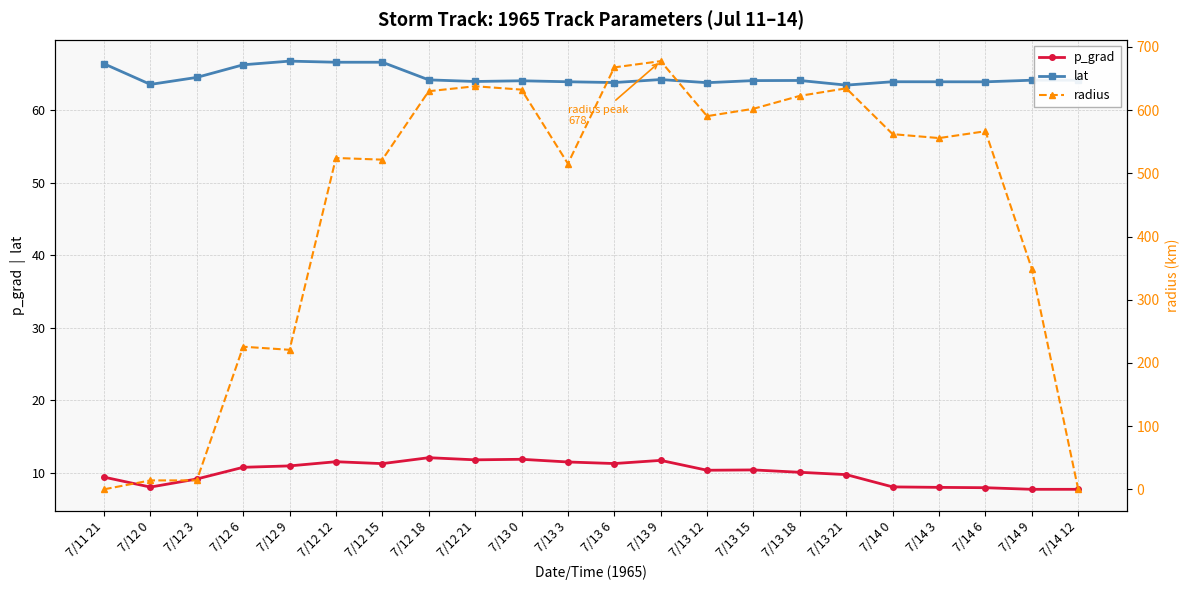

Is the value of p_grad at 7/13 18 greater than the value of radius at 7/13 6?

No